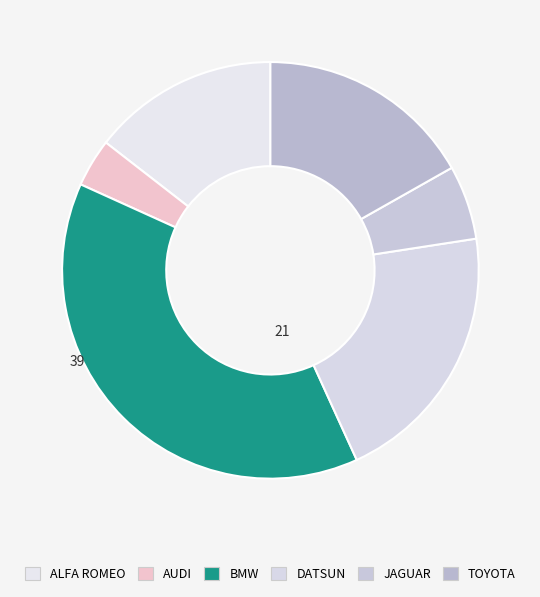

Is BMW the majority of the pie?

No